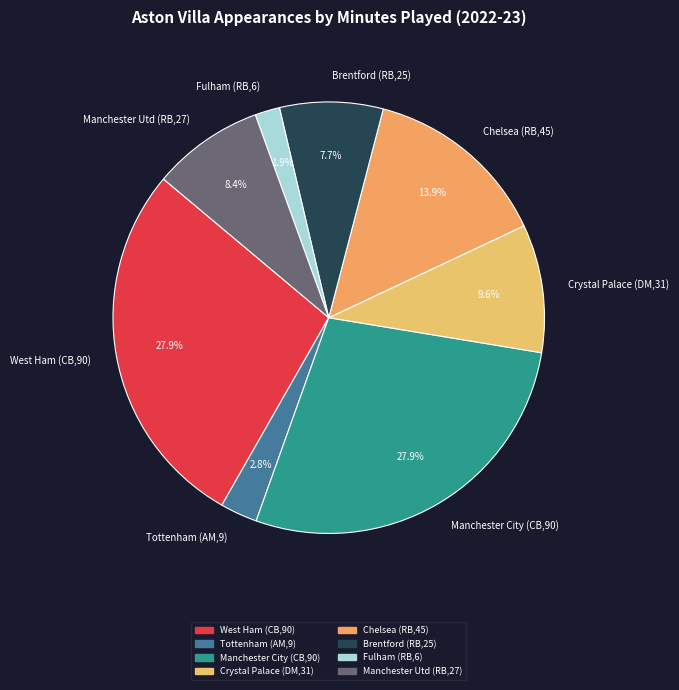

What is the total percentage of Crystal Palace (DM,31) and West Ham (CB,90)?

37.5%